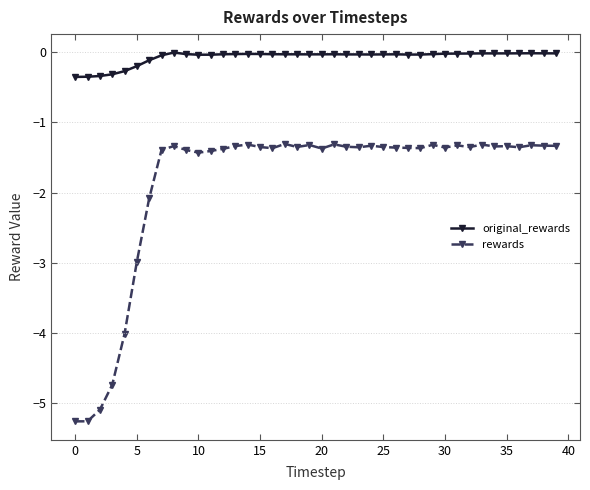

What is the minimum value for rewards?

-5.3